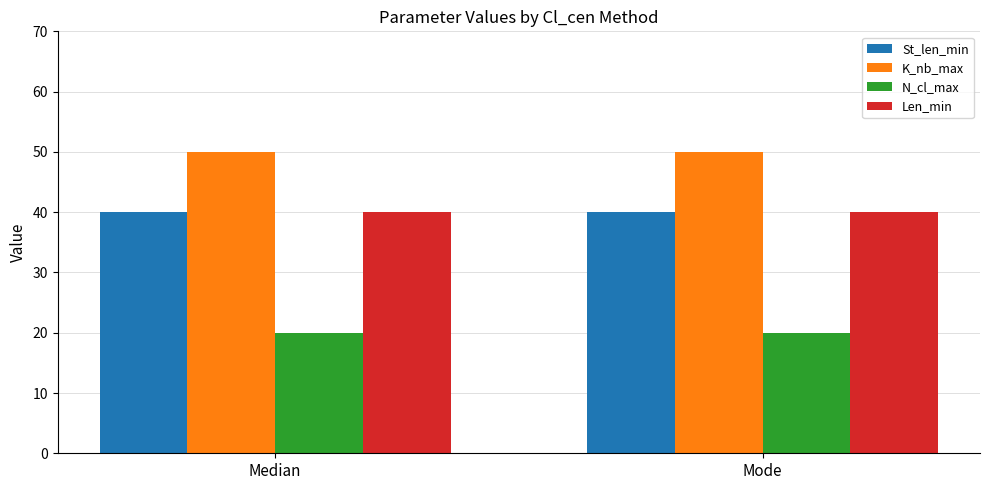

What are all the series names shown in the legend?

St_len_min, K_nb_max, N_cl_max, Len_min